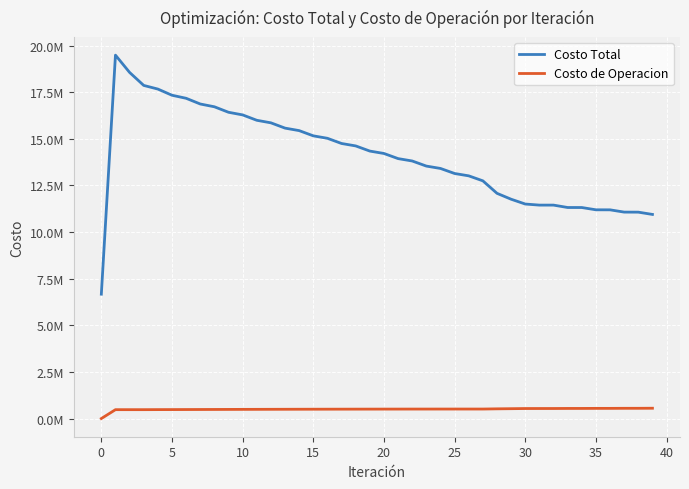

True or false: Costo Total and Costo de Operacion cross at least once.

False